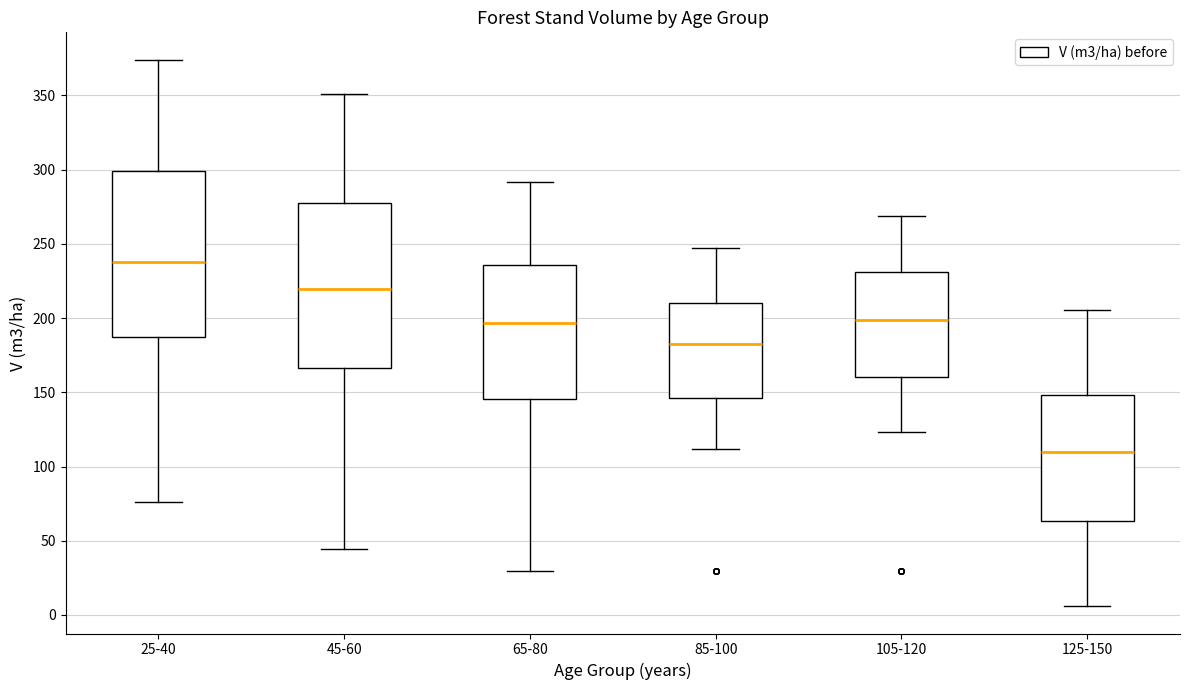

Which box has the lowest median line?

125-150